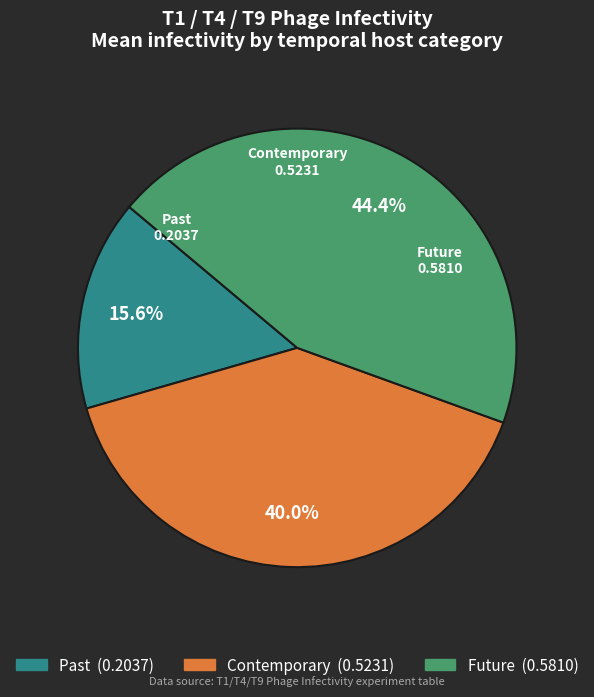

To the nearest percent, what portion does Future represent?

44%